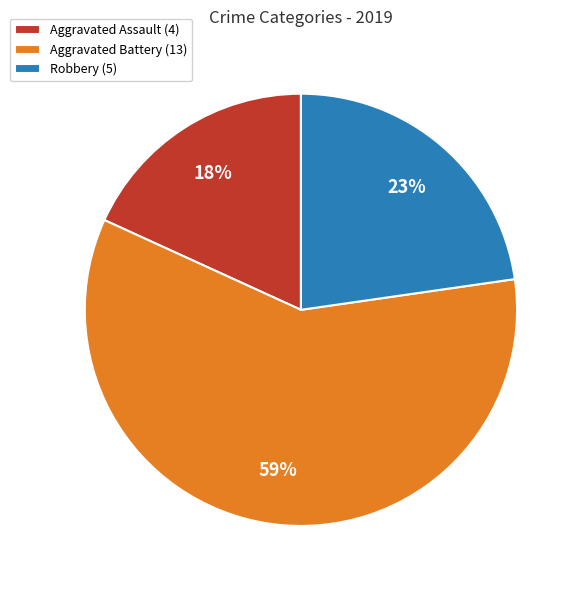

The Aggravated Battery slice represents 59% of the pie. True or false?

True